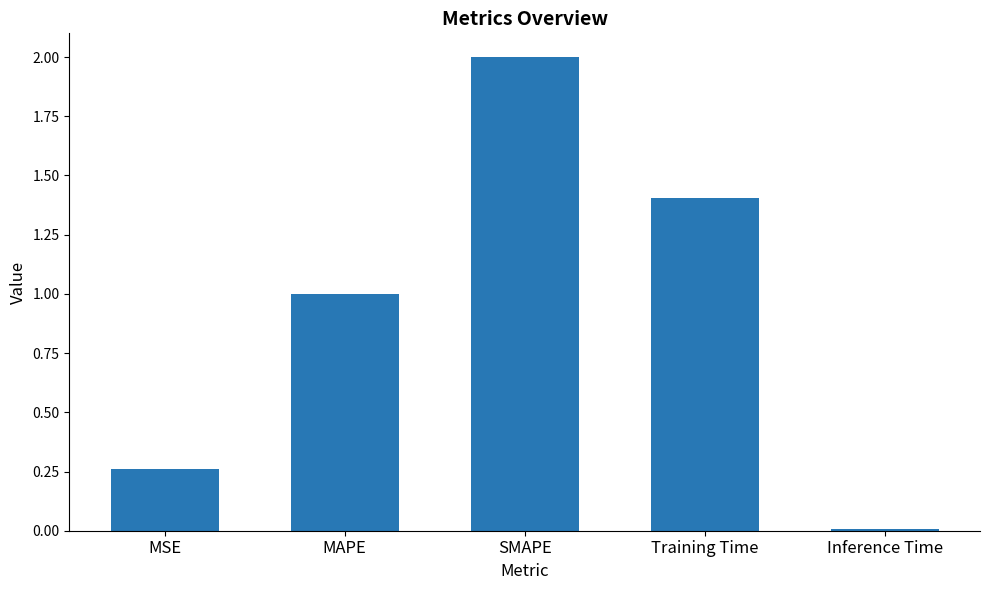

What is the sum of the values at SMAPE and Training Time?

3.4